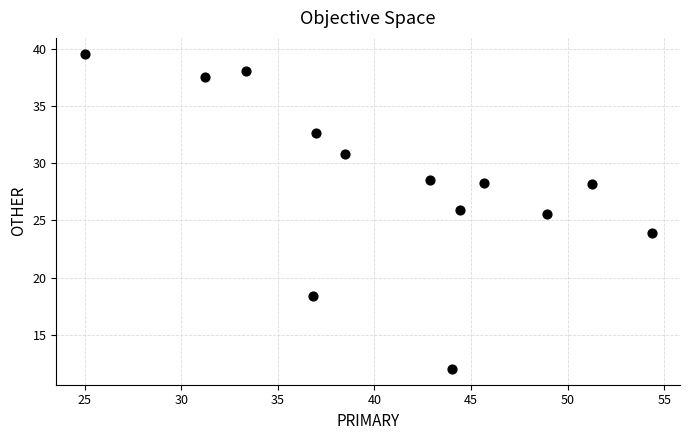

What Y value in the scatter plot is closest to 25?

25.5